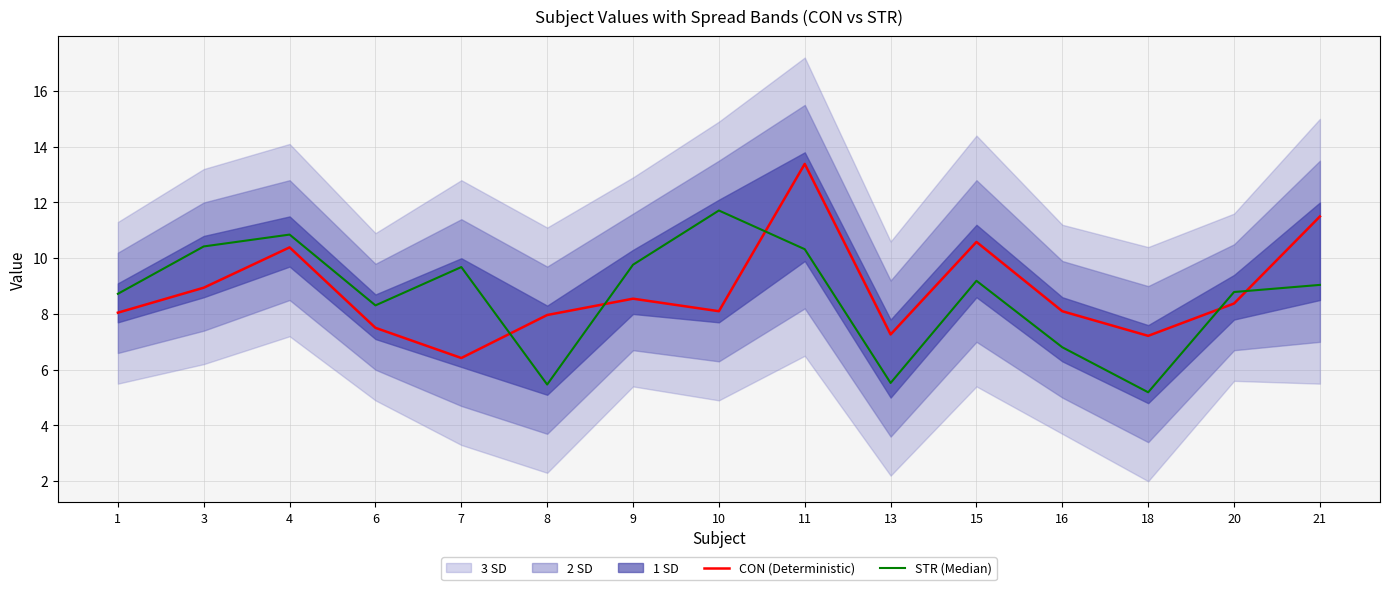

What is the value of the STR (Median) point at the 5th from the left?

9.7